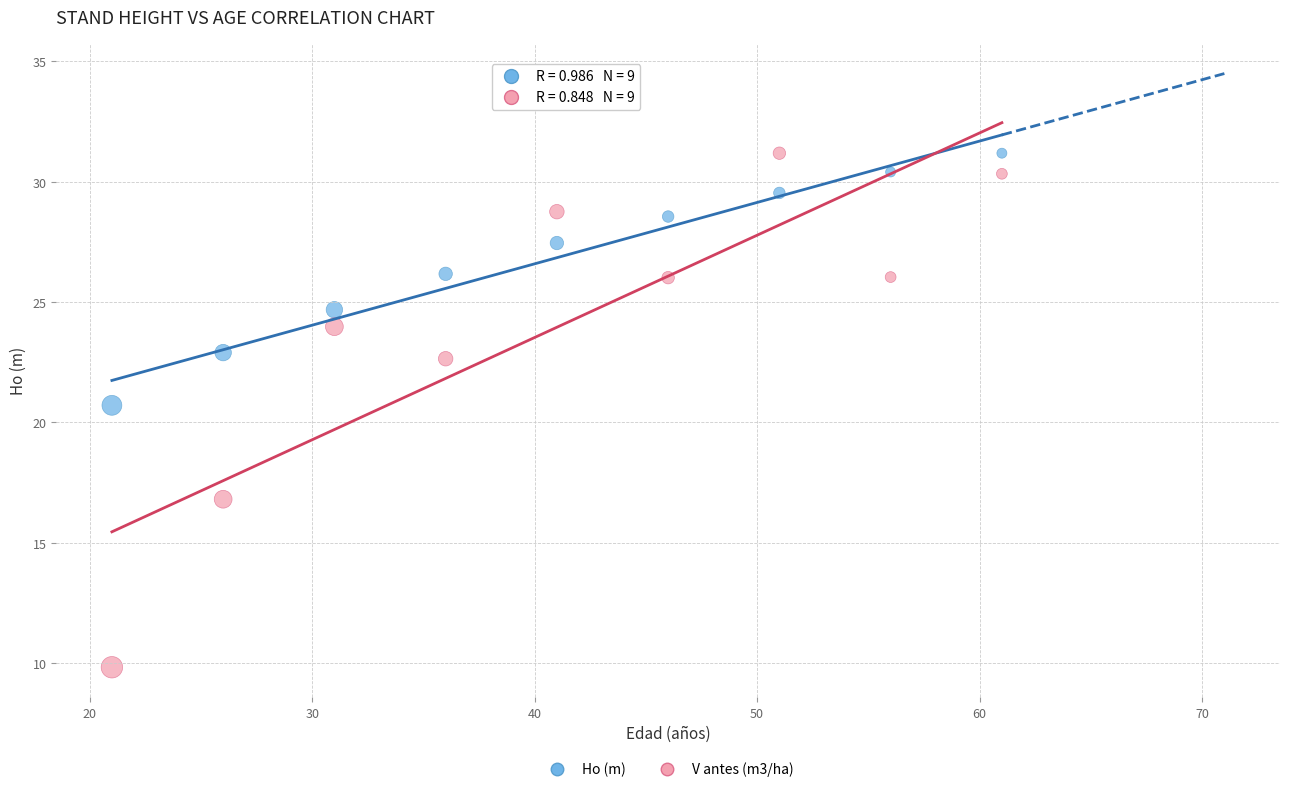

Across all data points, what is the range of X values (max minus min)?

40.0